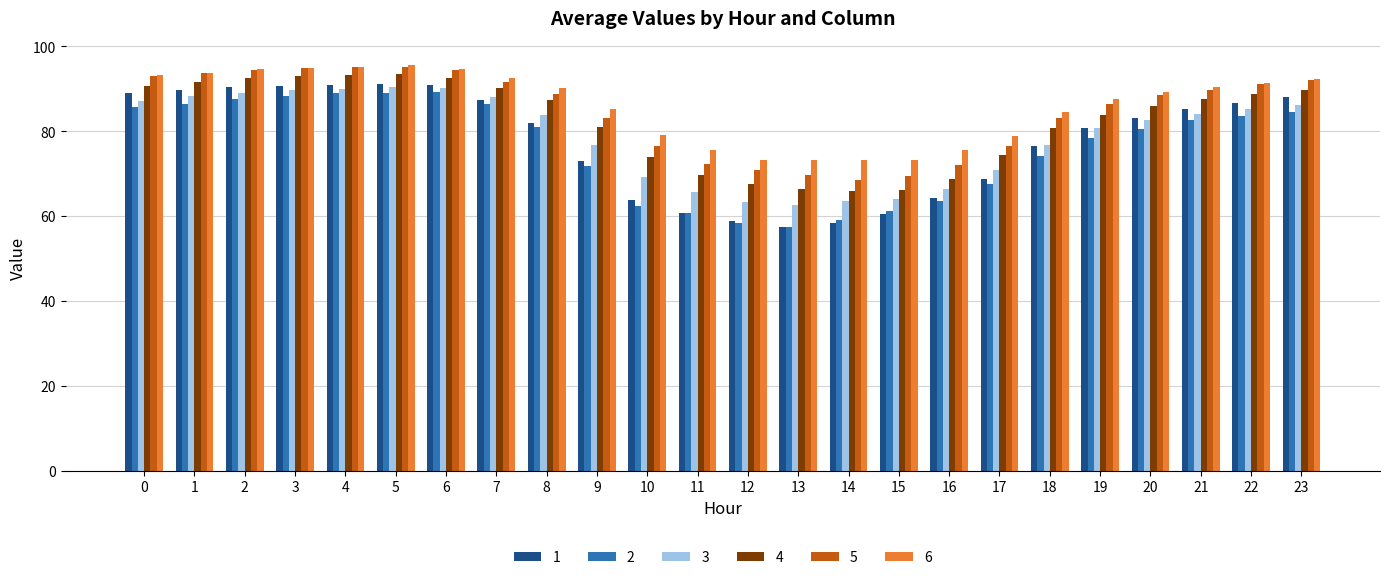

Is the value of 5 at 14 greater than the value of 4 at 5?

No